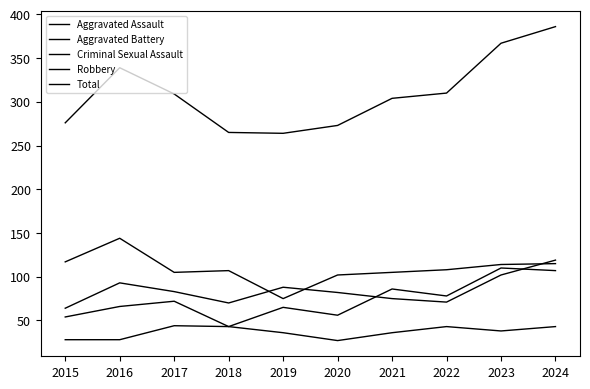

How many lines are shown in the chart?

5